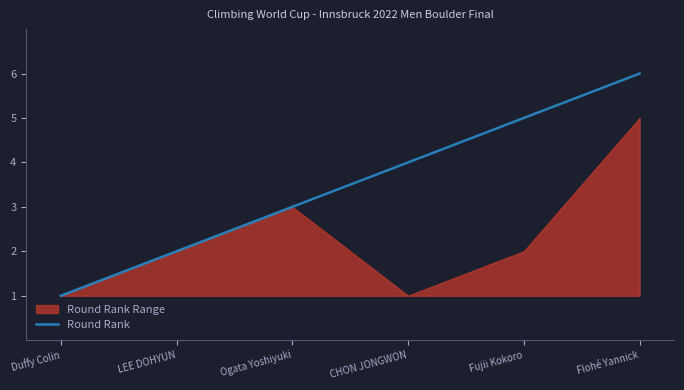

Does the chart have visible grid lines?

No